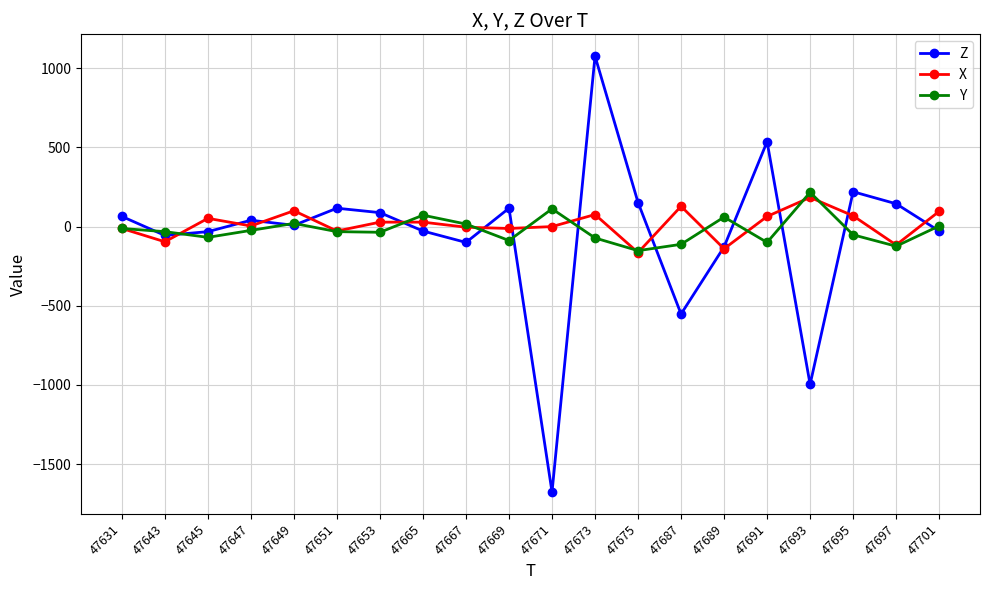

Where is the first local minimum for X?

47643